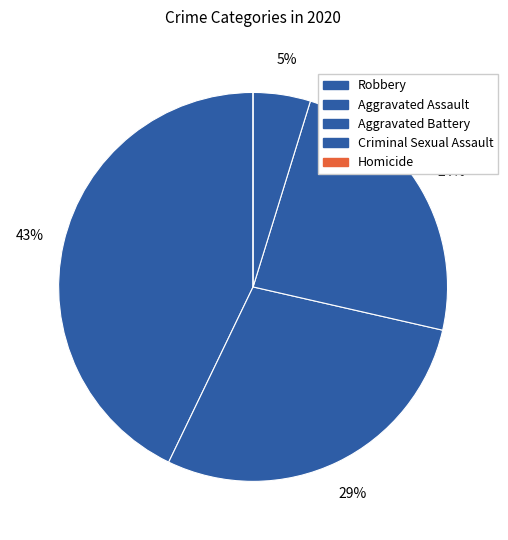

Is there a majority slice in this chart?

No